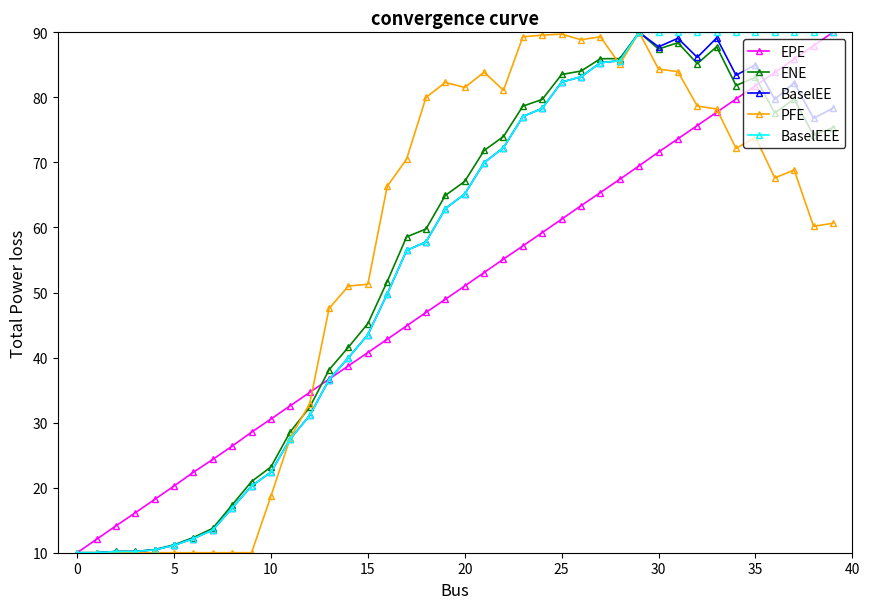

What is the average value of the EPE series?

50.0